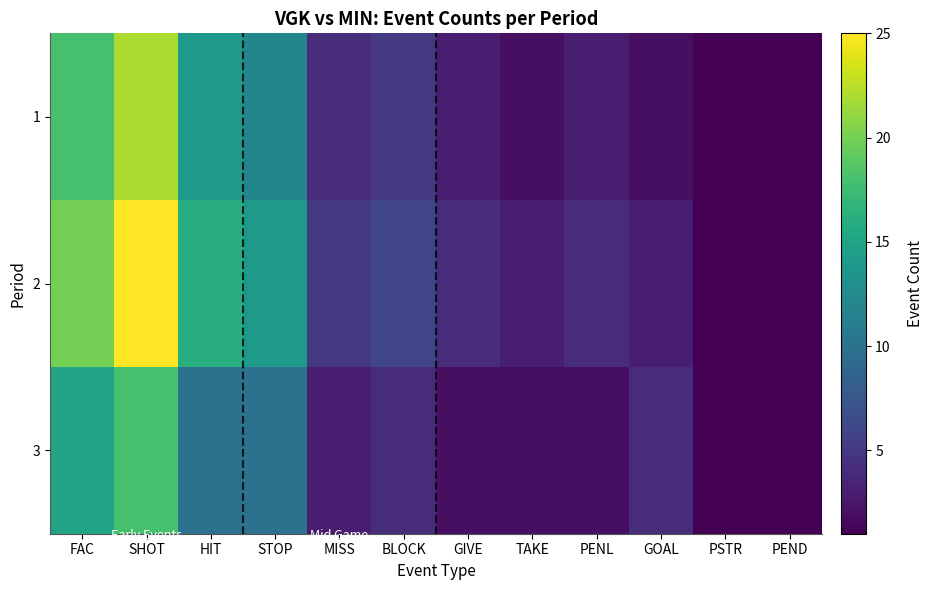

Is the value of 3 at GIVE greater than the value of 2 at PSTR?

Yes